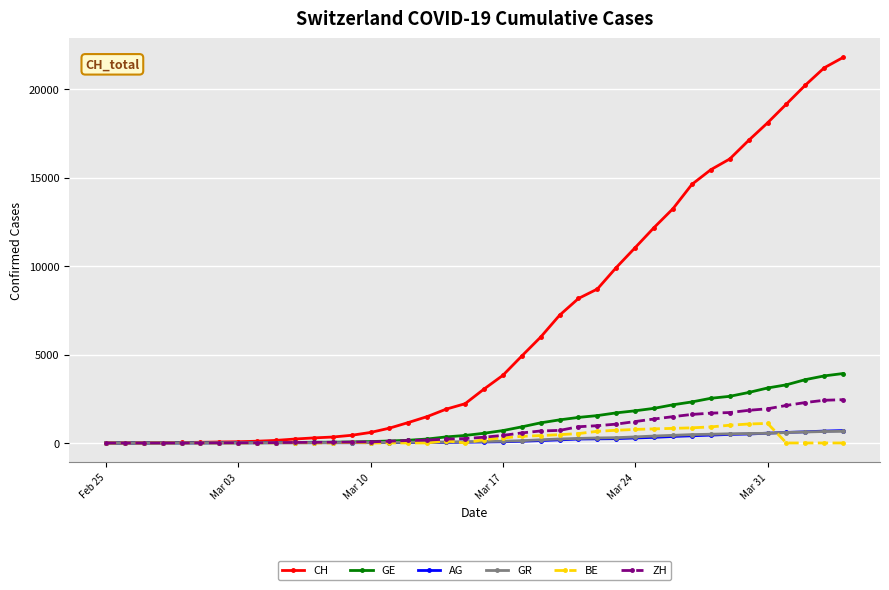

Does the chart display data point markers on the line(s)?

Yes